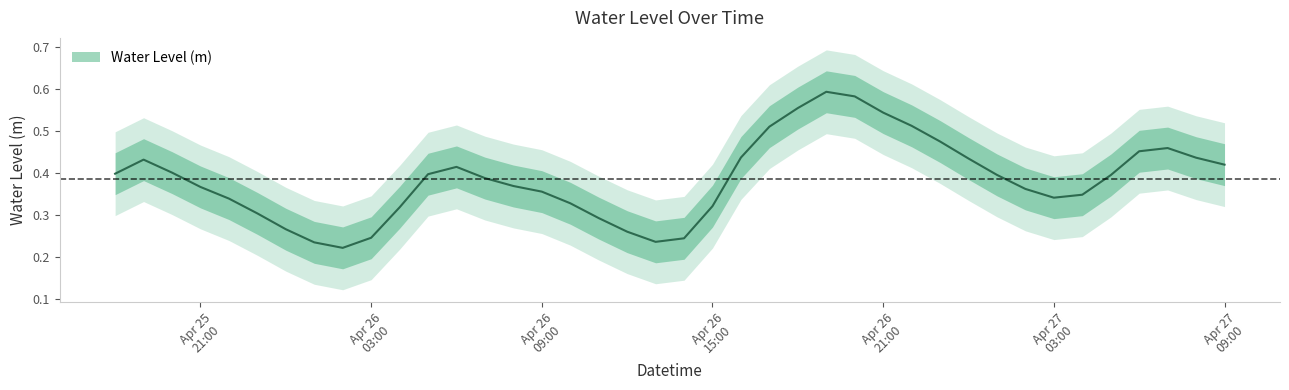

How many interior local peaks (higher than both neighbors) does the data have?

4